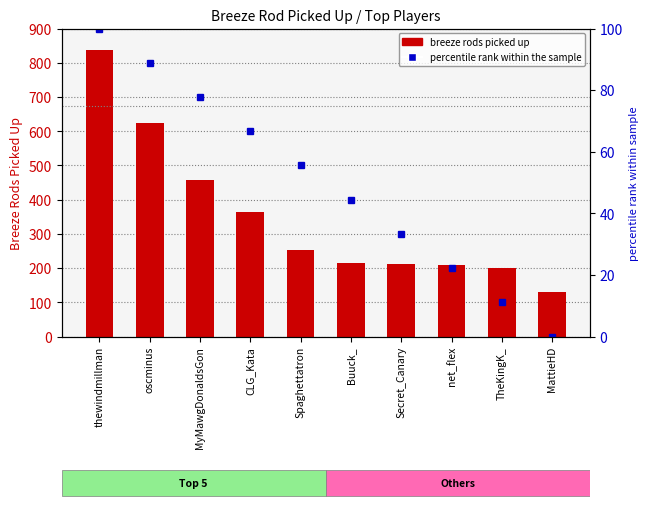

The breeze rods picked up series shows 364.0 at CLG_Kata. True or false?

True